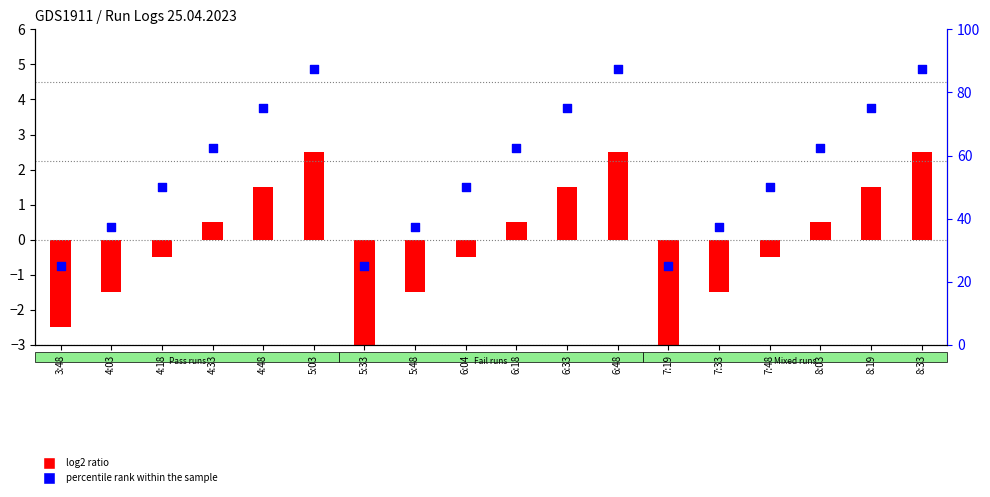

Which series reaches the maximum Y coordinate?

percentile rank within the sample